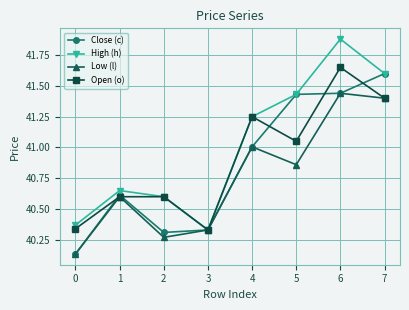

Rank the series by their maximum value, from lowest to highest.

Low (l), Close (c), Open (o), High (h)